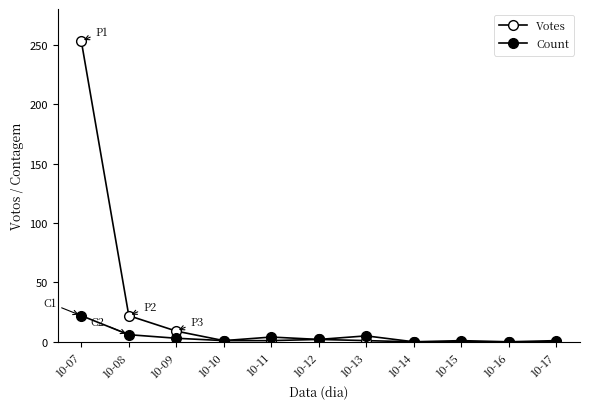

True or false: Votes has more than 1 interior local peaks.

False